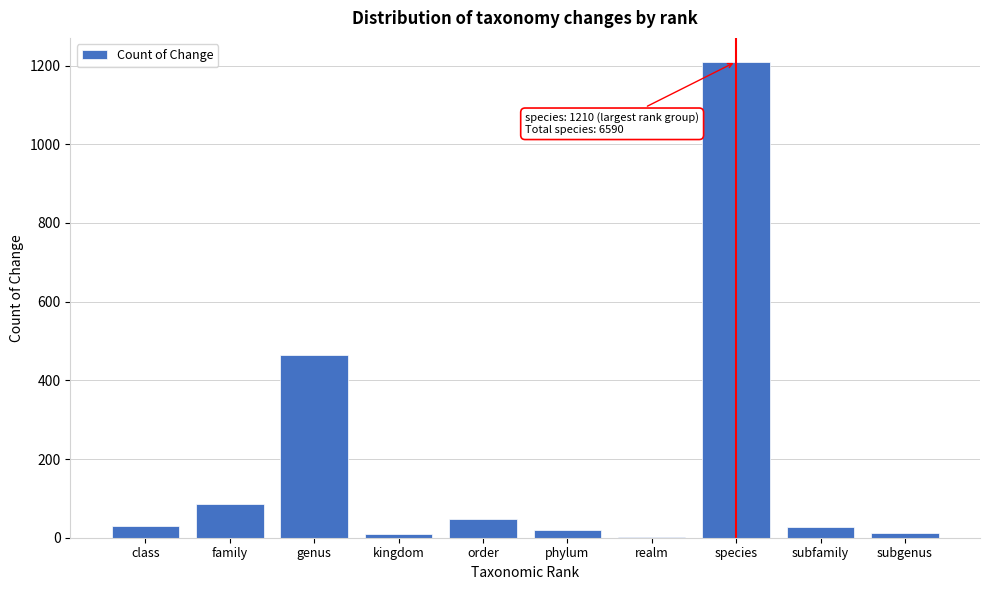

At which label is the value closest to 606?

genus